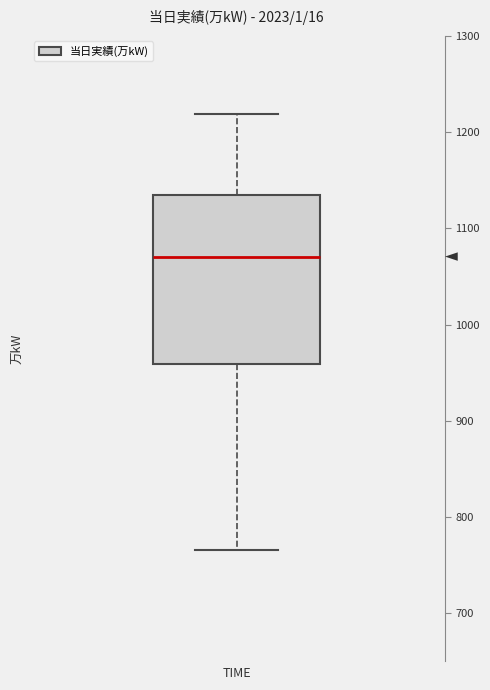

Where is the lower edge of the box on the y-axis? The values are not printed on the chart, so give them approximately, as read against the axis.

960